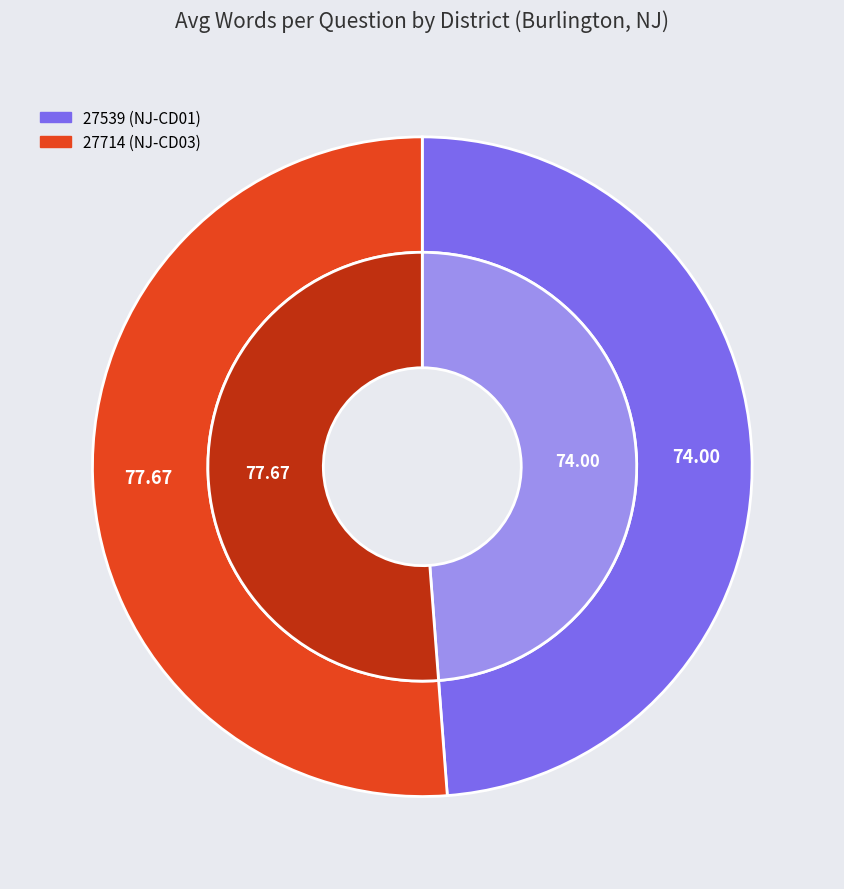

Rank the categories by value from highest to lowest.

27714 (NJ-CD03), 27539 (NJ-CD01)